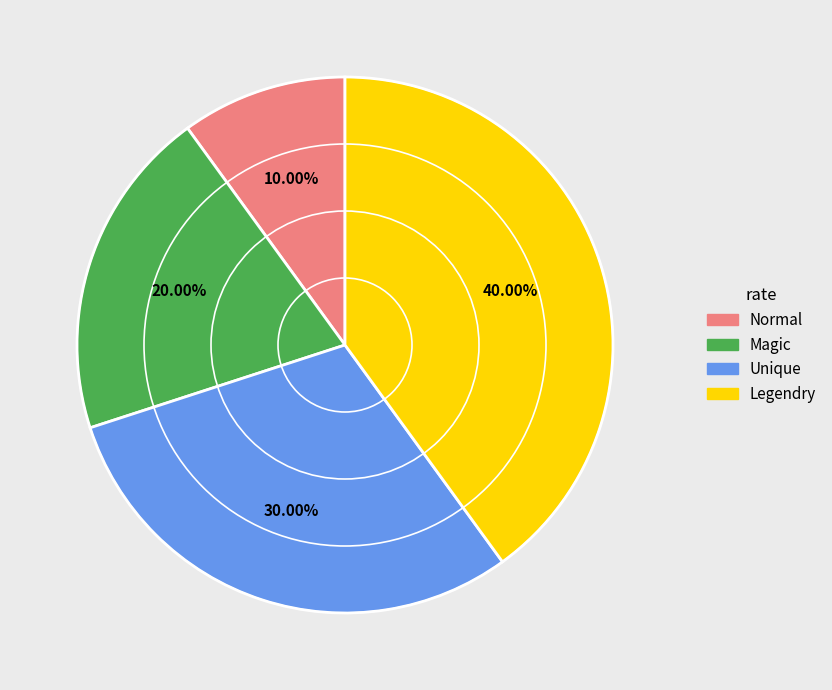

Combined, what portion of the pie is Unique and Legendry?

70.0%